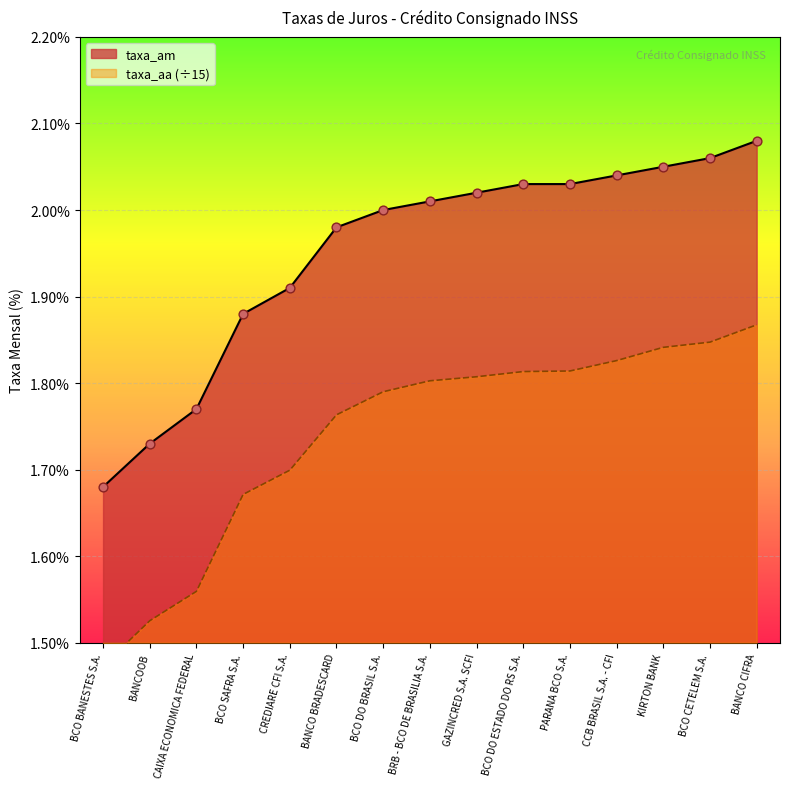

Which series contains the highest Y value?

taxa_am